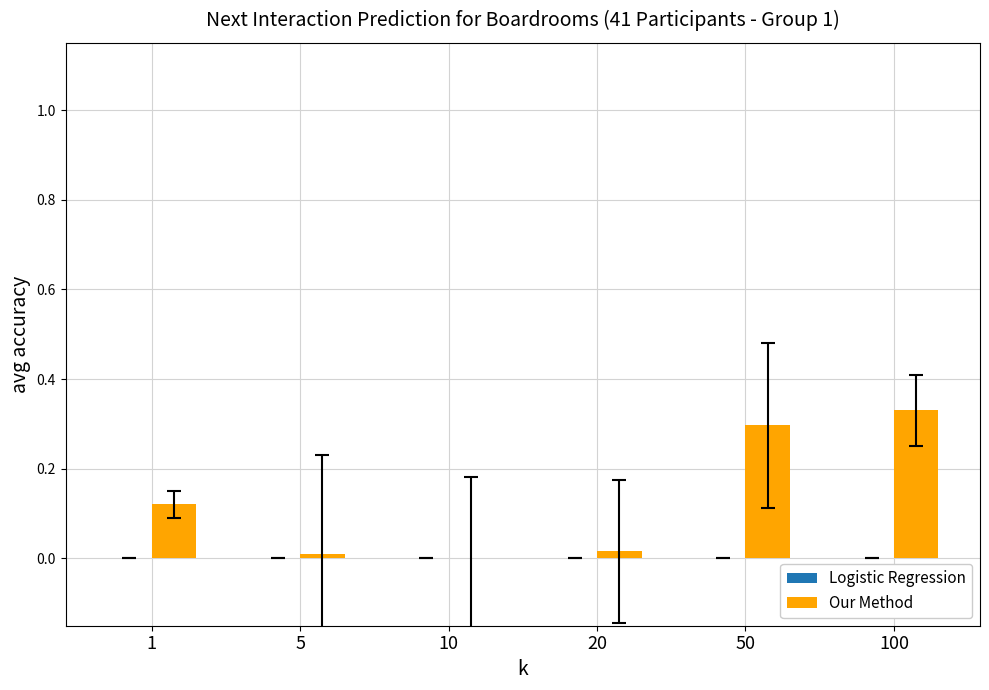

How many data points does each series have?

6